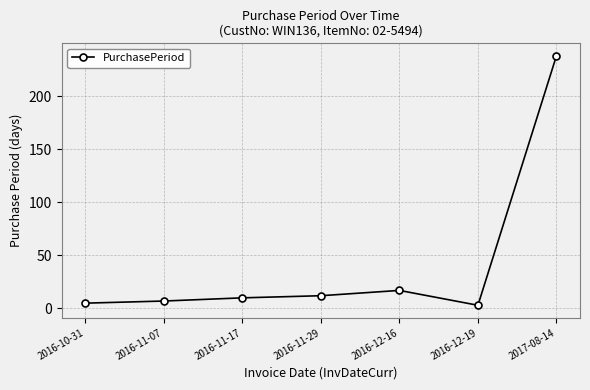

What is the difference between the values at 2016-11-17 and 2016-11-29?

2